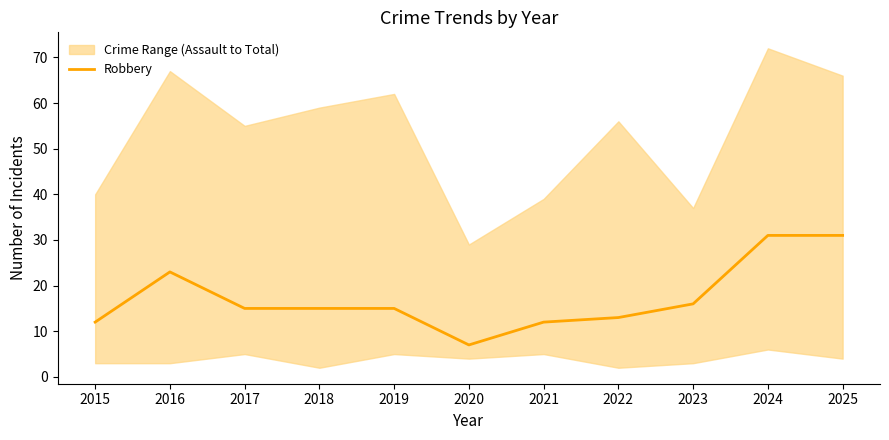

Where is the data nearest to the value 19?

2023